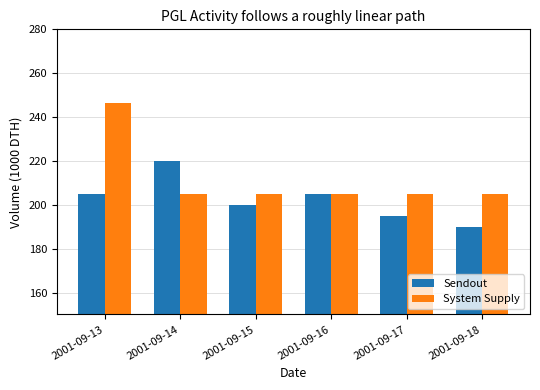

What is the average value of the Sendout series?

202.5